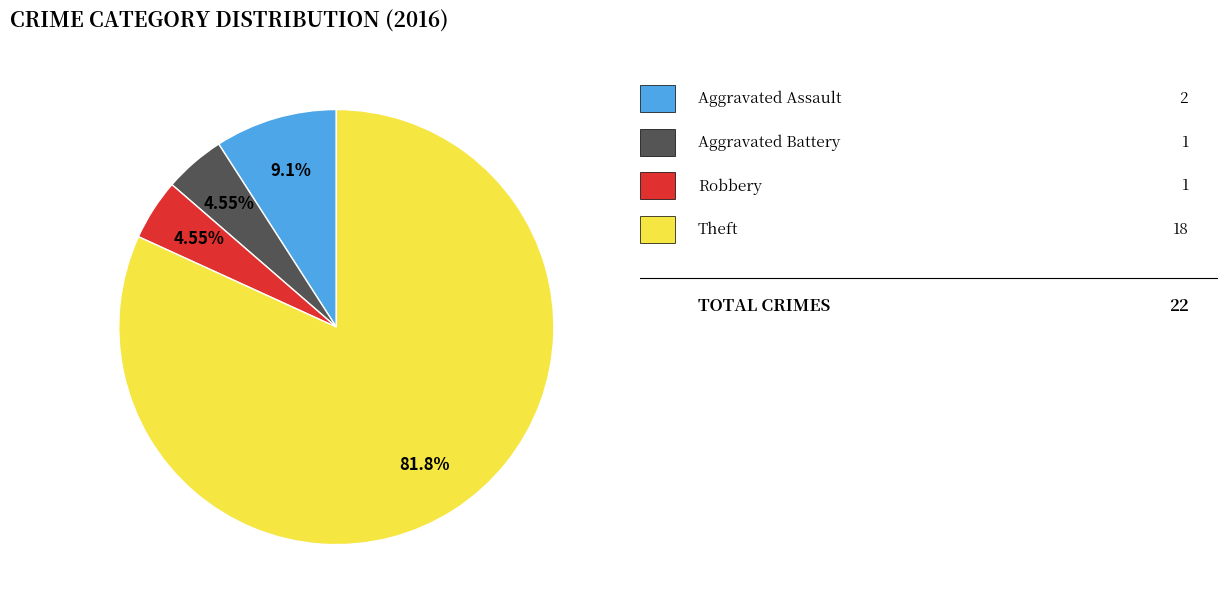

Is there any slice that represents more than half of the pie?

Yes